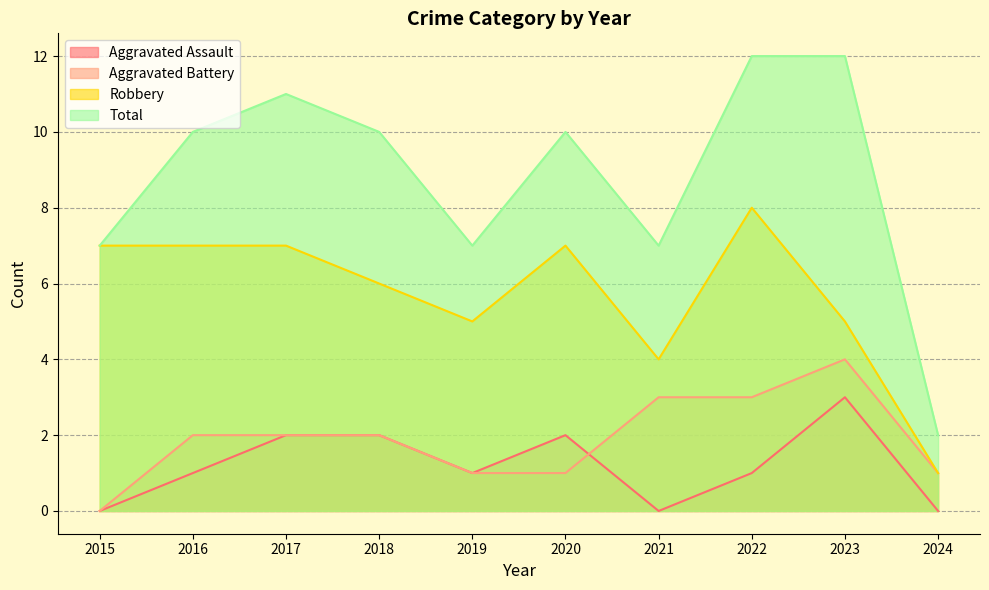

Which series has the largest total across all categories?

Total